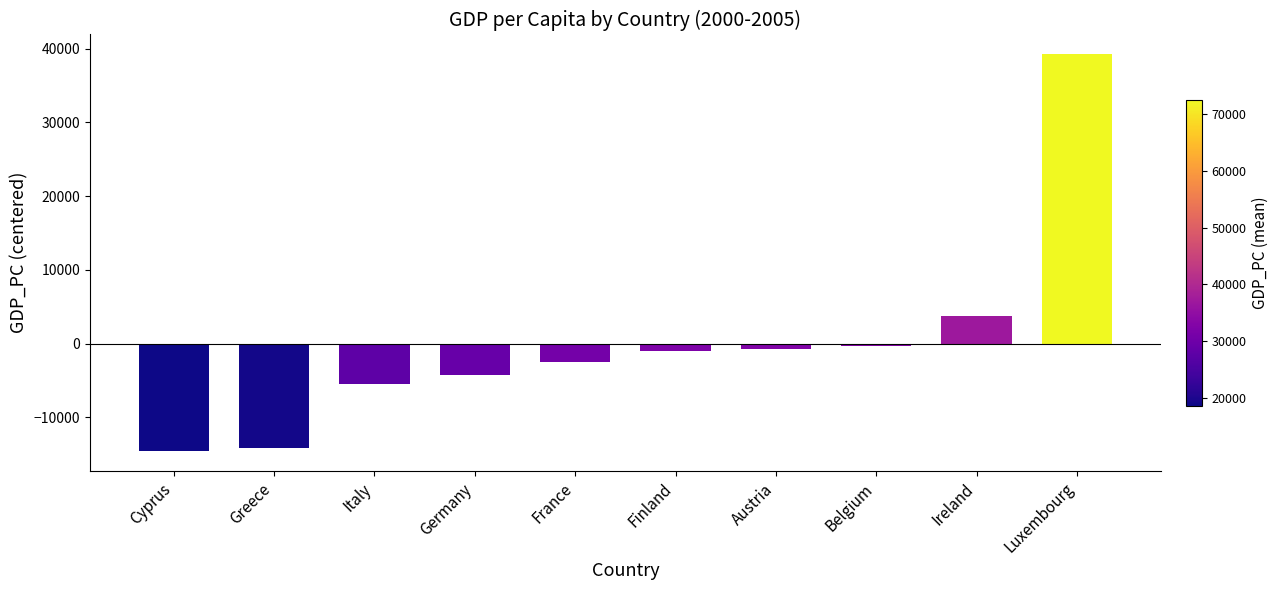

Reading left to right, what are all the values shown in this chart?

-14605.0	-14117.7	-5427.1	-4290.0	-2503.9	-994.7	-678.7	-270.2	3673.7	39213.5